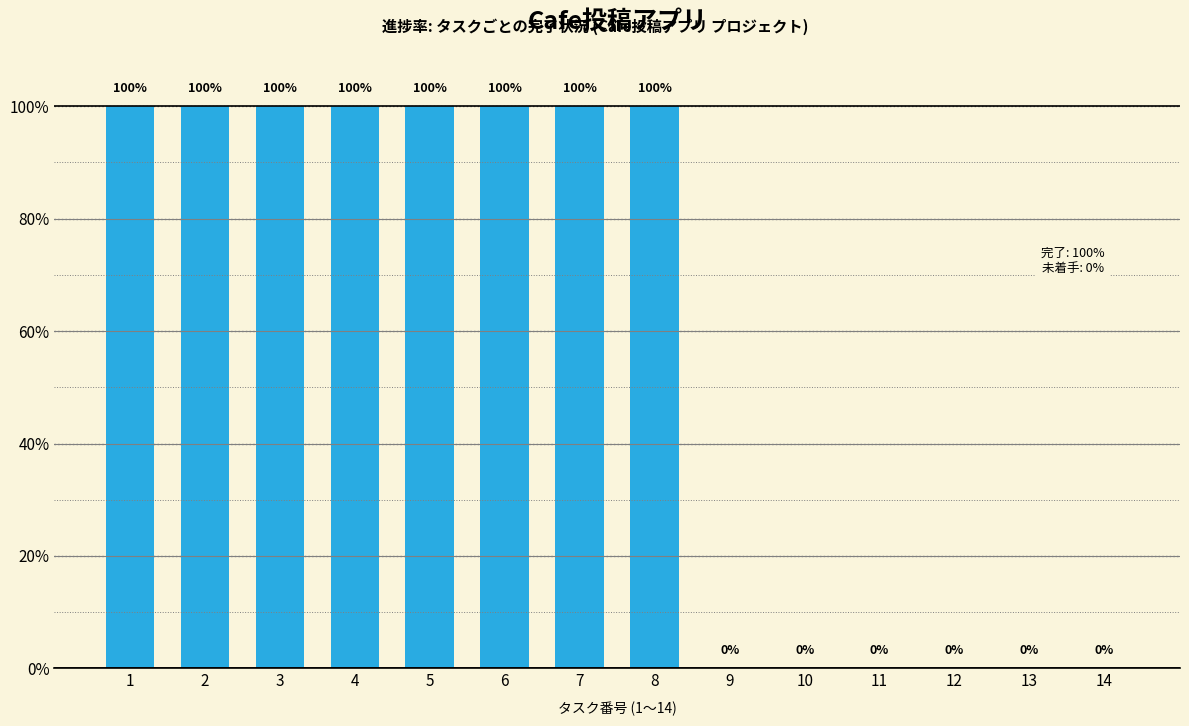

The chart shows a value of 0 at 12. True or false?

True